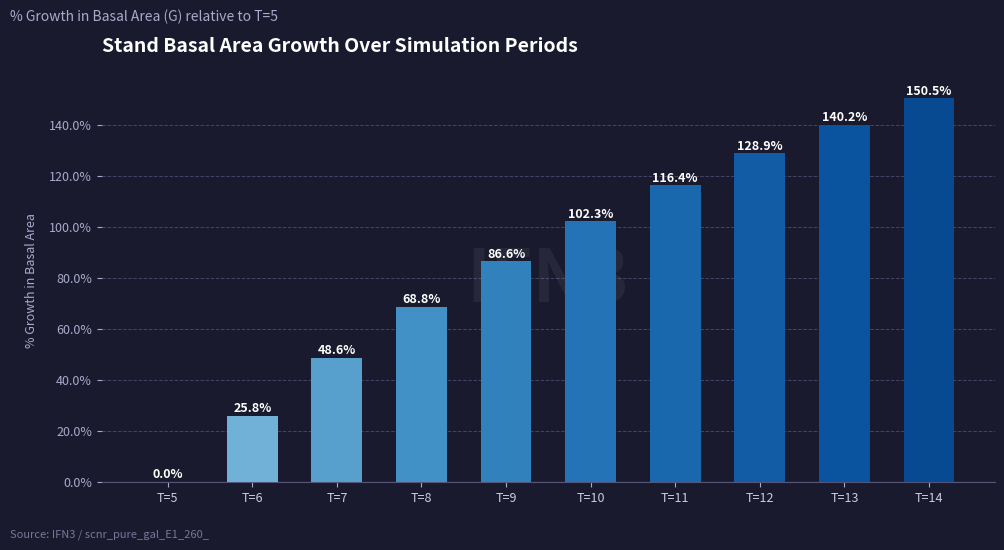

Is it true that the value at T=11 is 116.4?

True